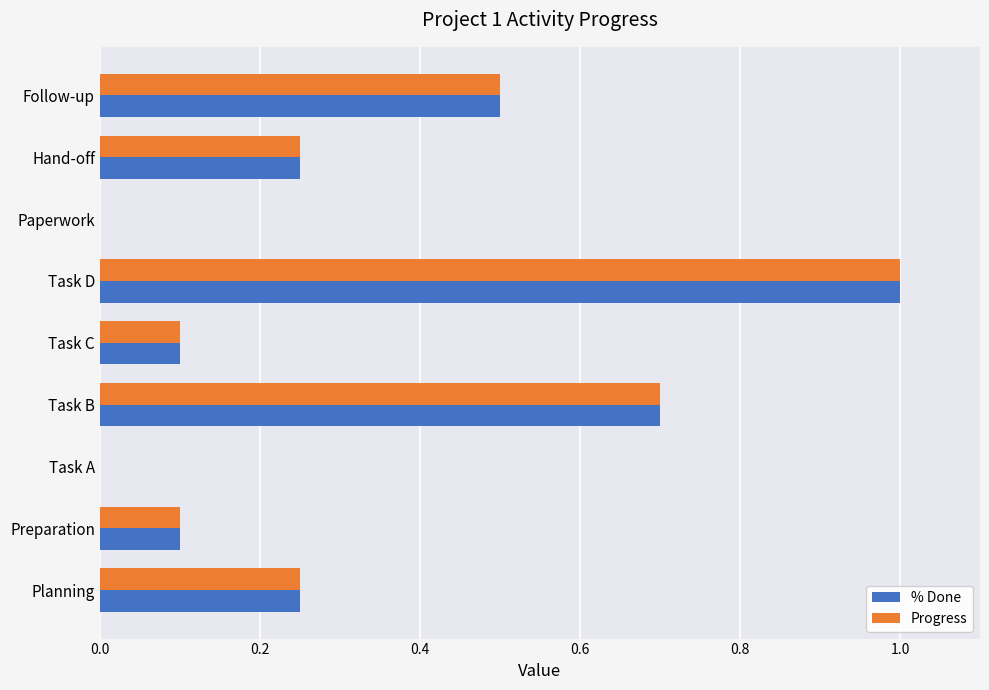

The value of % Done at Paperwork is 0.0. True or false?

True